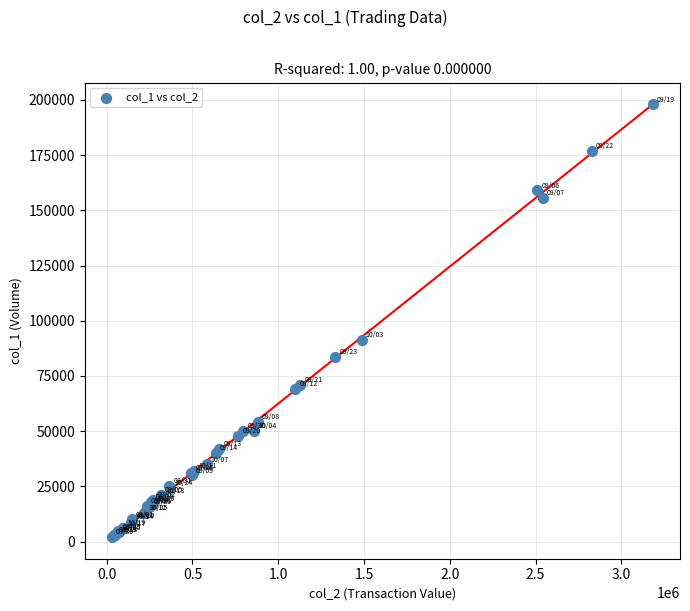

What Y value in the scatter plot is closest to 100016?

91323